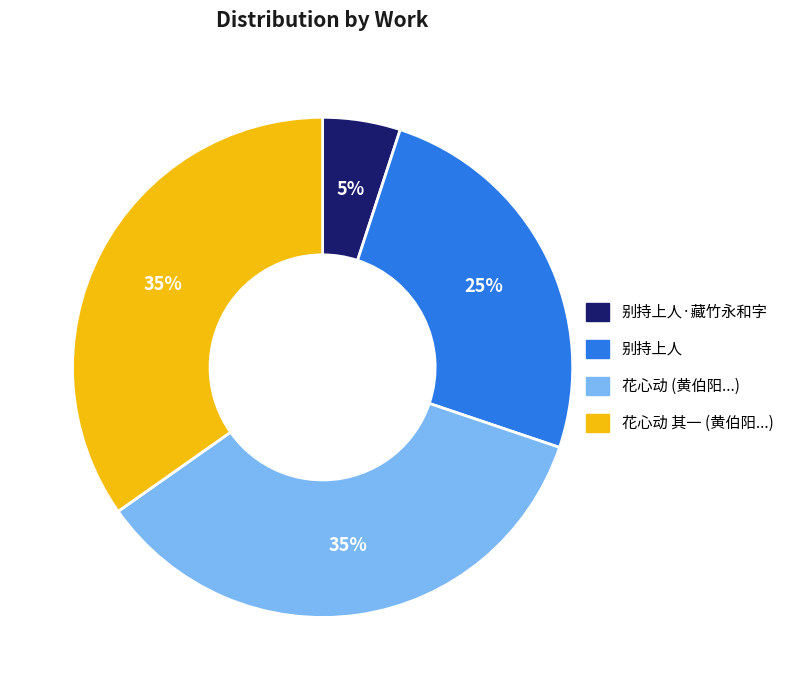

Is it true that 花心动 其一 (黄伯阳...) is 35% of the pie?

True